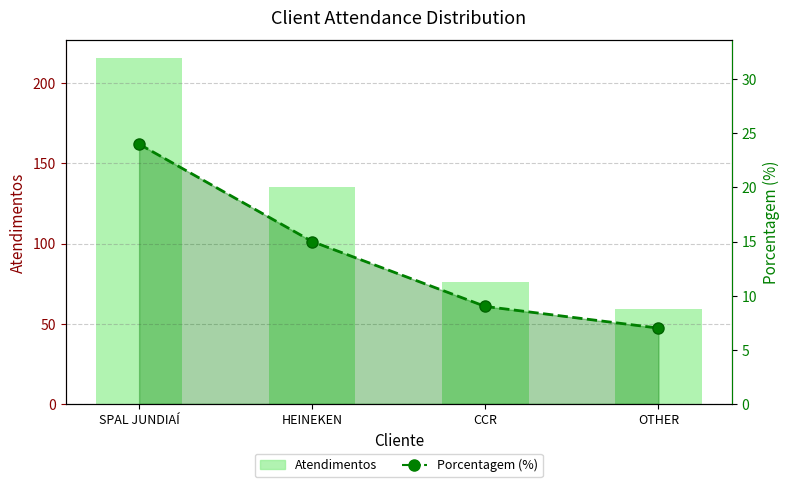

Rank the series by their average value, from lowest to highest.

Porcentagem (%), Atendimentos